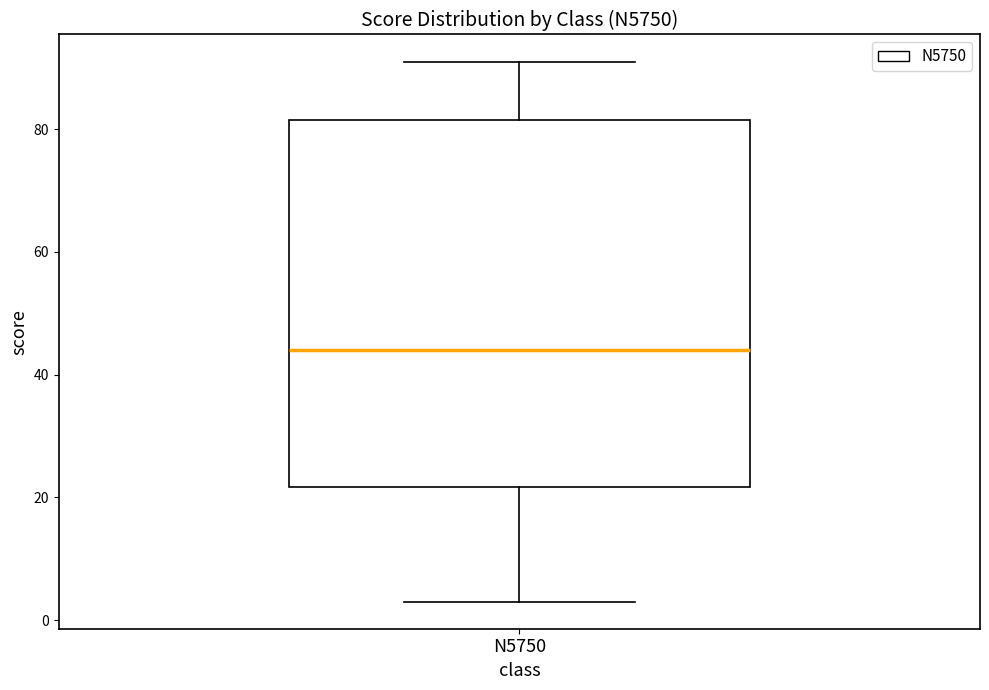

Where is the lower edge of the box for N5750 on the y-axis? The values are not printed on the chart, so give them approximately, as read against the axis.

22